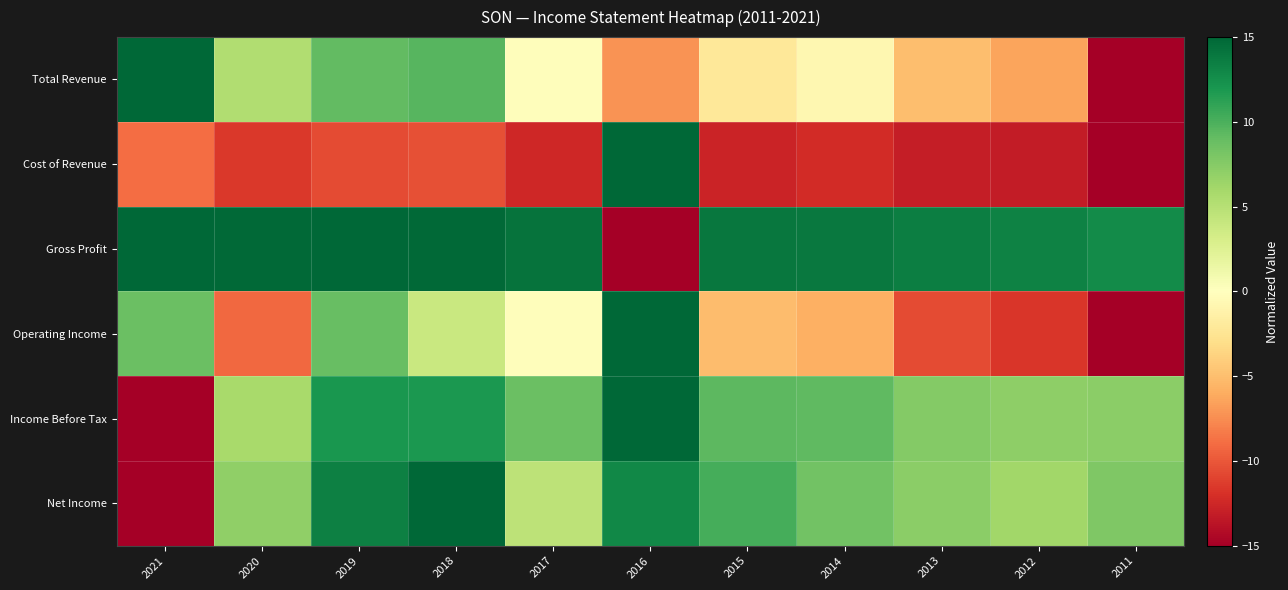

Reading left to right, transcribe all the data shown in this chart.

Total Revenue: 2021=15.0	2020=5.3	2019=9.1	2018=9.5	2017=-0.2	2016=-7.2	2015=-2.2	2014=-0.8	2013=-5.0	2012=-6.4	2011=-15.0
Cost of Revenue: 2021=-9.0	2020=-11.6	2019=-10.6	2018=-10.4	2017=-12.4	2016=15.0	2015=-12.8	2014=-12.2	2013=-13.0	2012=-13.2	2011=-15.0
Gross Profit: 2021=15.0	2020=14.9	2019=15.0	2018=14.8	2017=14.2	2016=-15.0	2015=14.0	2014=13.8	2013=13.5	2012=13.3	2011=12.7
Operating Income: 2021=8.8	2020=-9.2	2019=8.8	2018=4.0	2017=-0.2	2016=15.0	2015=-5.1	2014=-5.8	2013=-10.6	2012=-11.6	2011=-15.0
Income Before Tax: 2021=-15.0	2020=5.8	2019=12.0	2018=11.9	2017=8.7	2016=15.0	2015=9.4	2014=9.2	2013=7.6	2012=7.1	2011=7.2
Net Income: 2021=-15.0	2020=7.0	2019=13.4	2018=15.0	2017=4.6	2016=13.0	2015=10.2	2014=8.4	2013=7.2	2012=6.1	2011=7.8